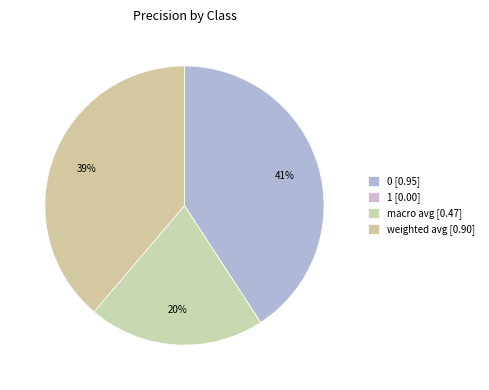

Do macro avg and 1 together represent more than half of the pie?

No